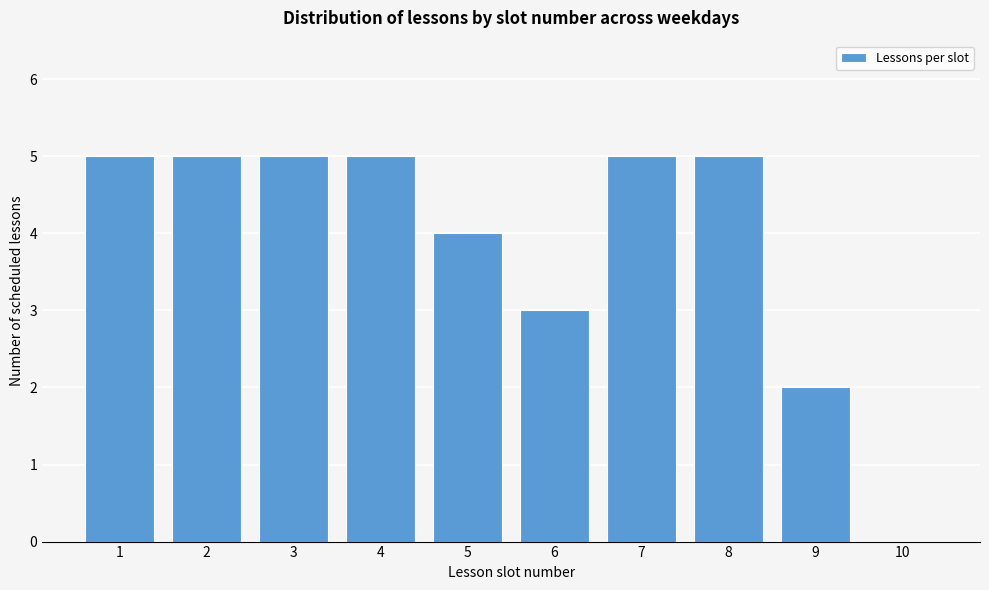

Reading left to right, list all the values displayed in this chart.

1=5	2=5	3=5	4=5	5=4	6=3	7=5	8=5	9=2	10=0